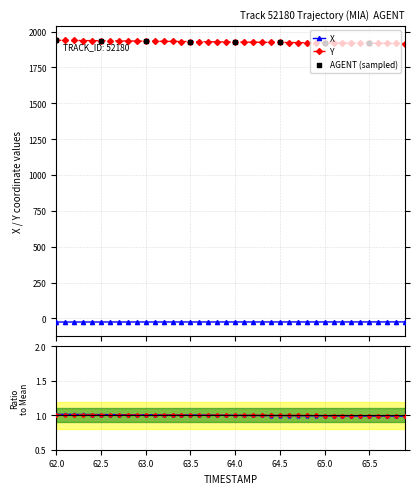

What is the lowest value of the Y series?

1916.7